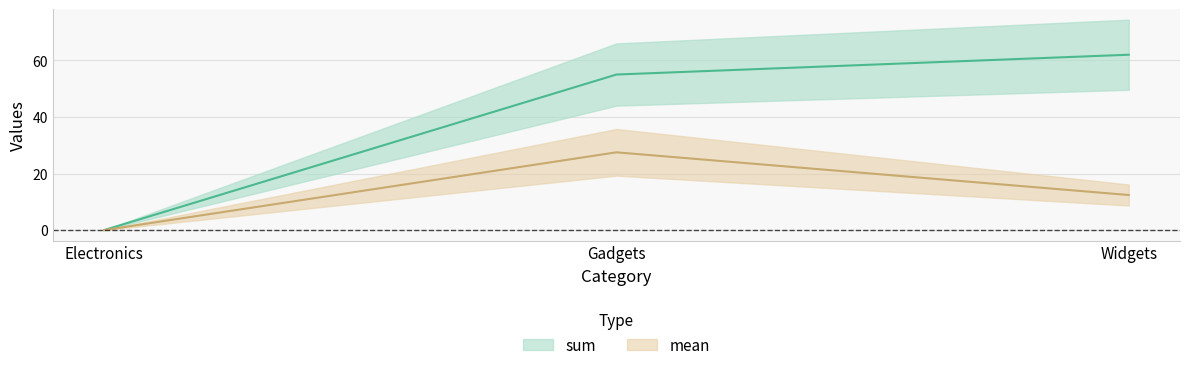

Is it true that mean equals 6.9 at Widgets?

False